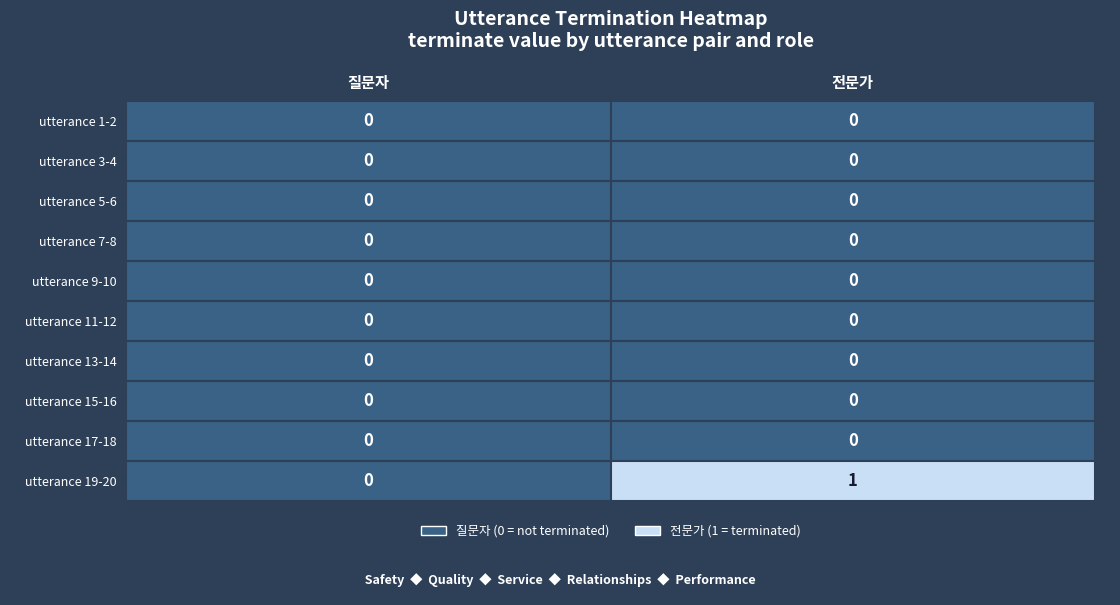

How many categories are shown in the chart?

2